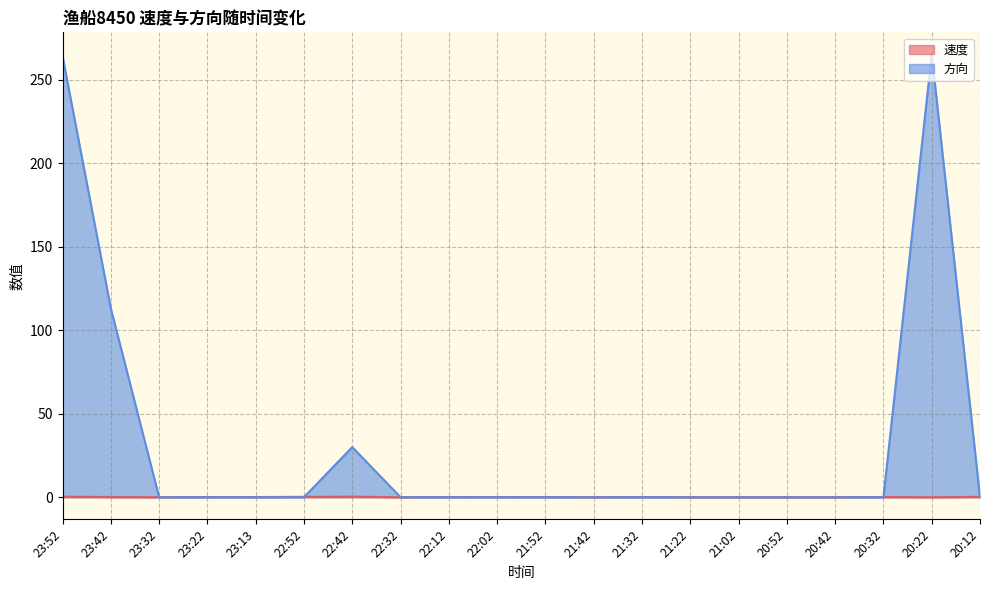

Rank the series by their average value, from lowest to highest.

速度, 方向